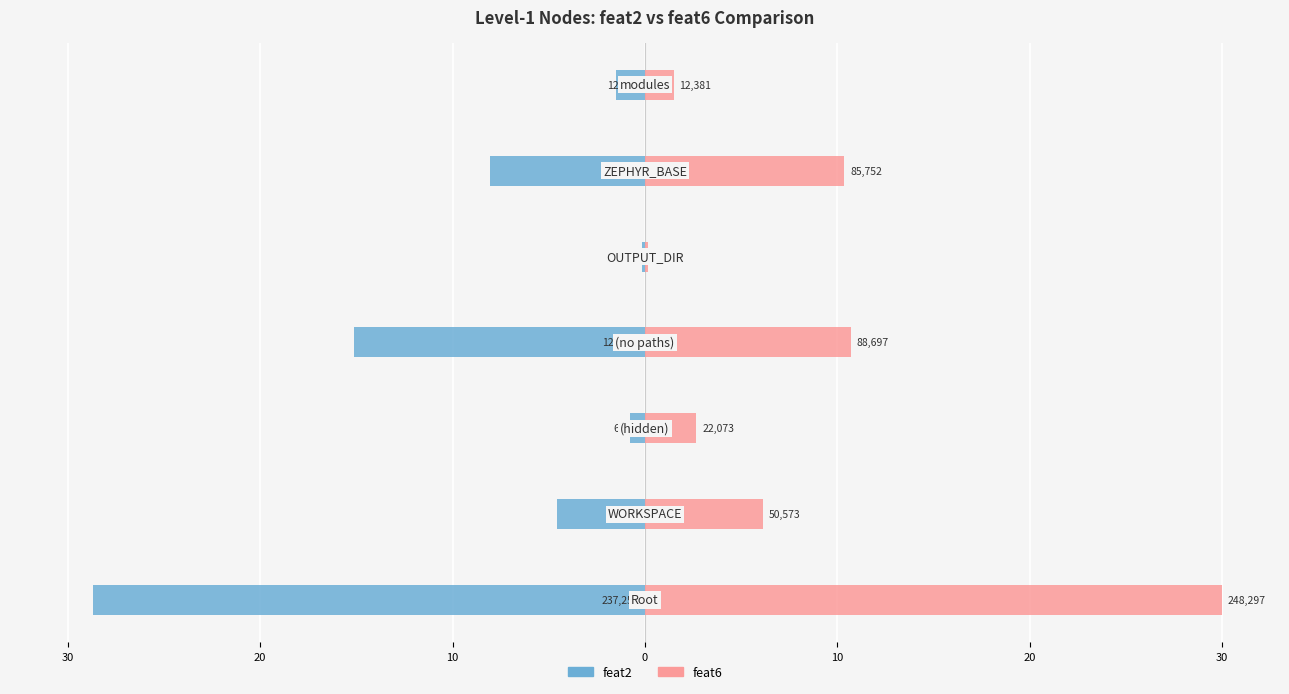

Reading left to right, extract all data points from this chart.

feat2: 30=-28.7	20=-4.6	10=-0.8	0=-15.1	10=-0.1	20=-8.1	30=-1.5
feat6: 30=30.0	20=6.1	10=2.7	0=10.7	10=0.1	20=10.4	30=1.5